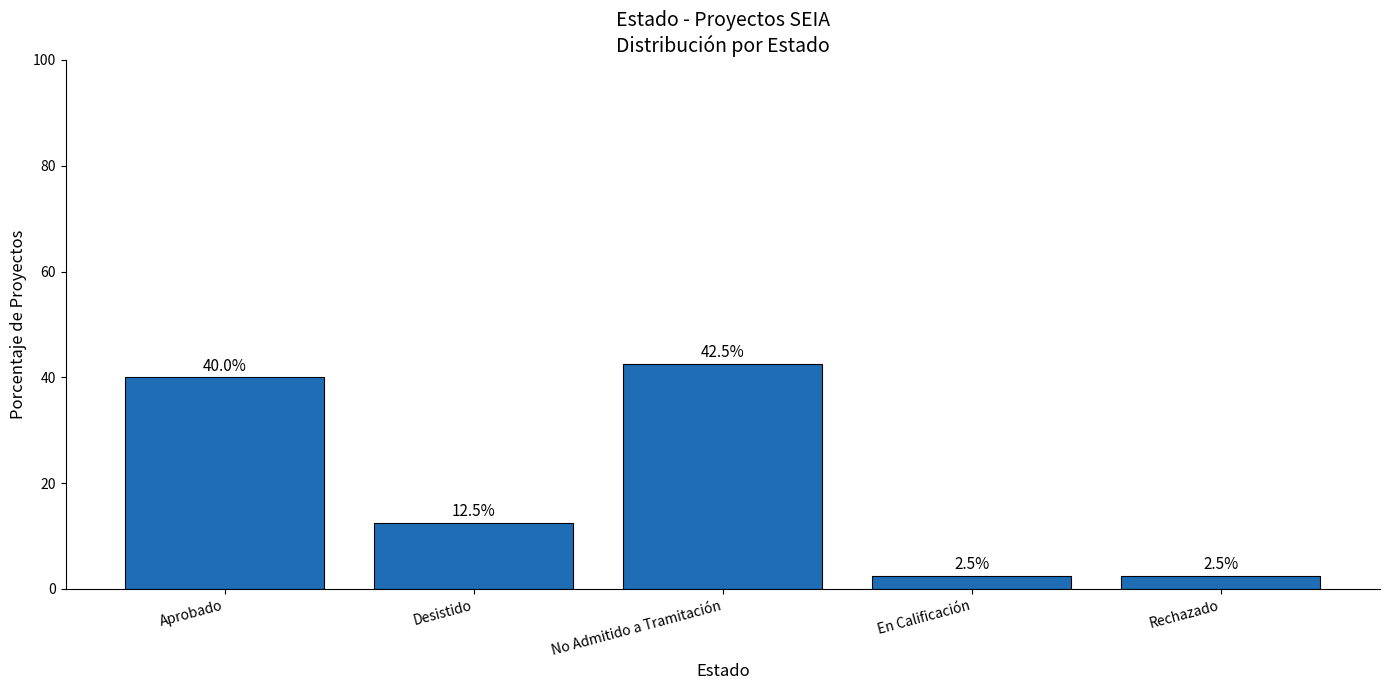

What is the label of the 4th bar from the right?

Desistido